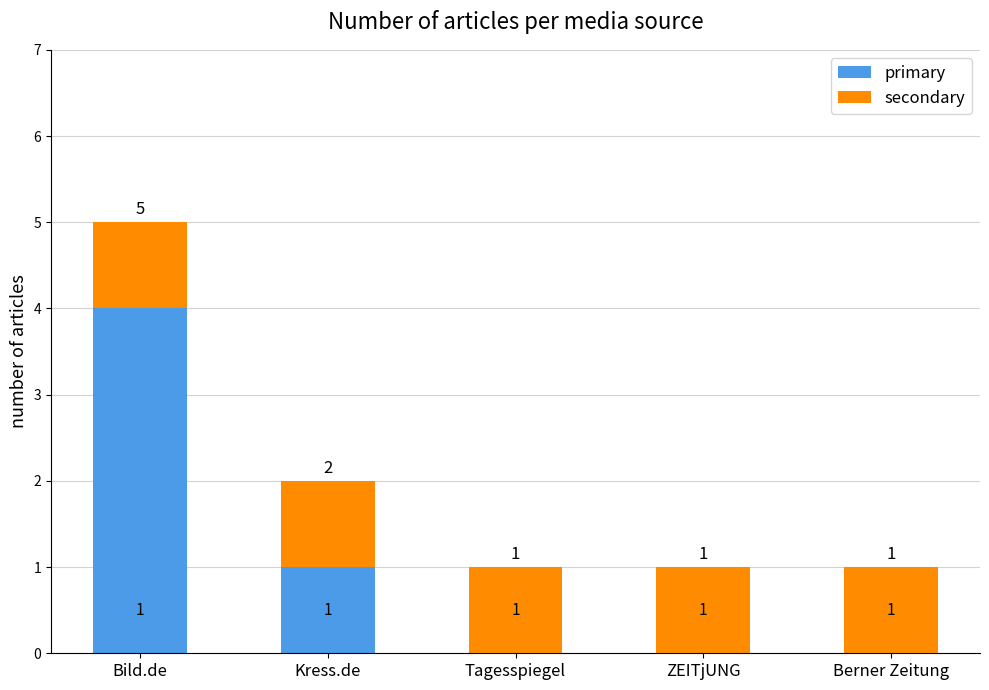

Is it true that primary equals 5 at Bild.de?

False